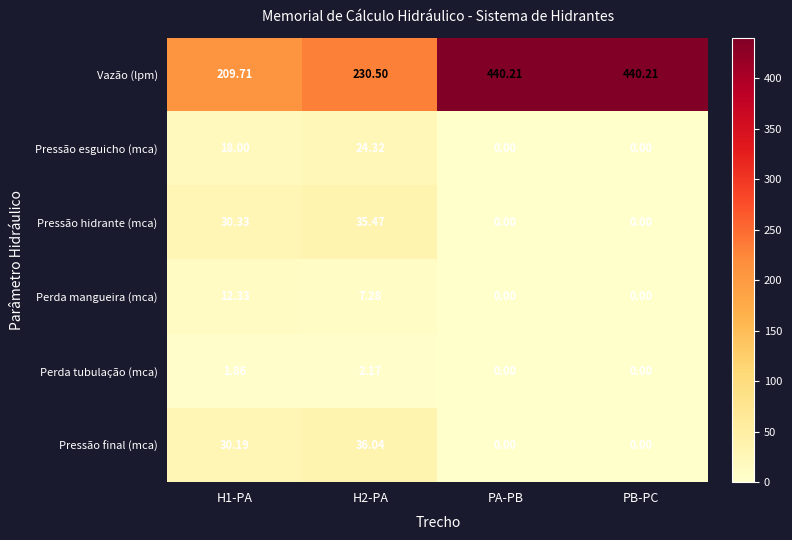

Rank the series at H2-PA from highest to lowest value.

Vazão (lpm), Pressão final (mca), Pressão hidrante (mca), Pressão esguicho (mca), Perda mangueira (mca), Perda tubulação (mca)